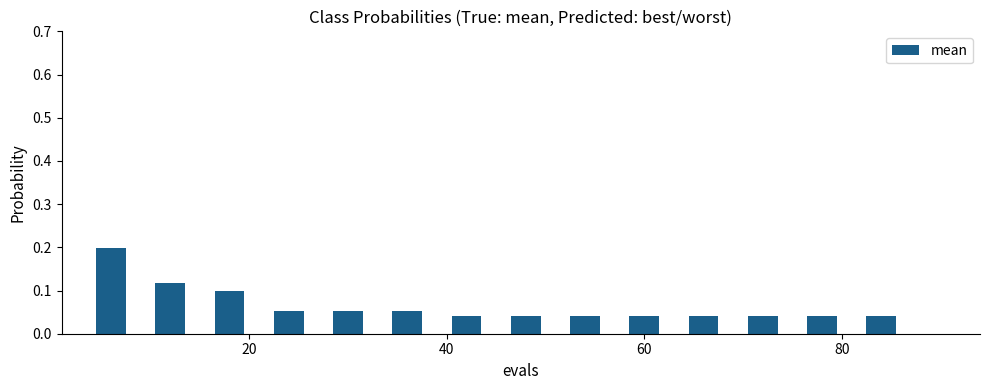

Count the values in the range 0 to 1.

14